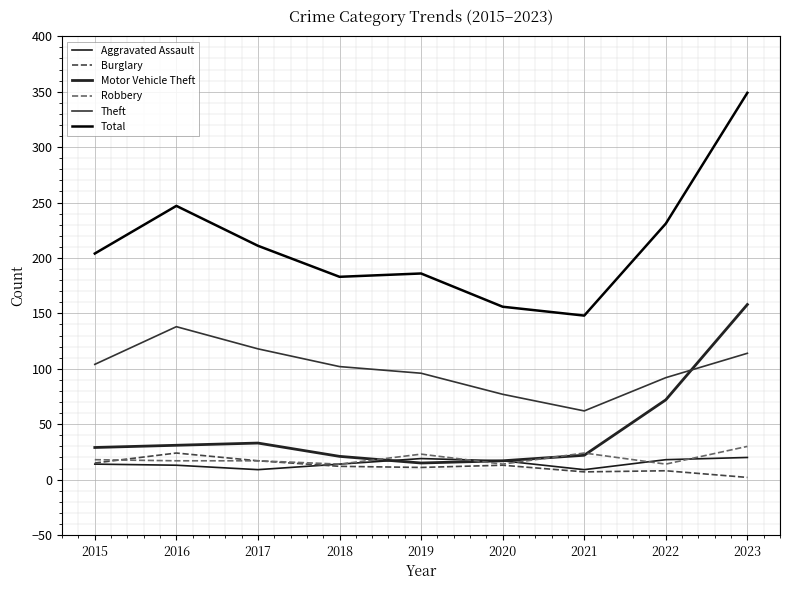

What is the sum of all Motor Vehicle Theft values?

398